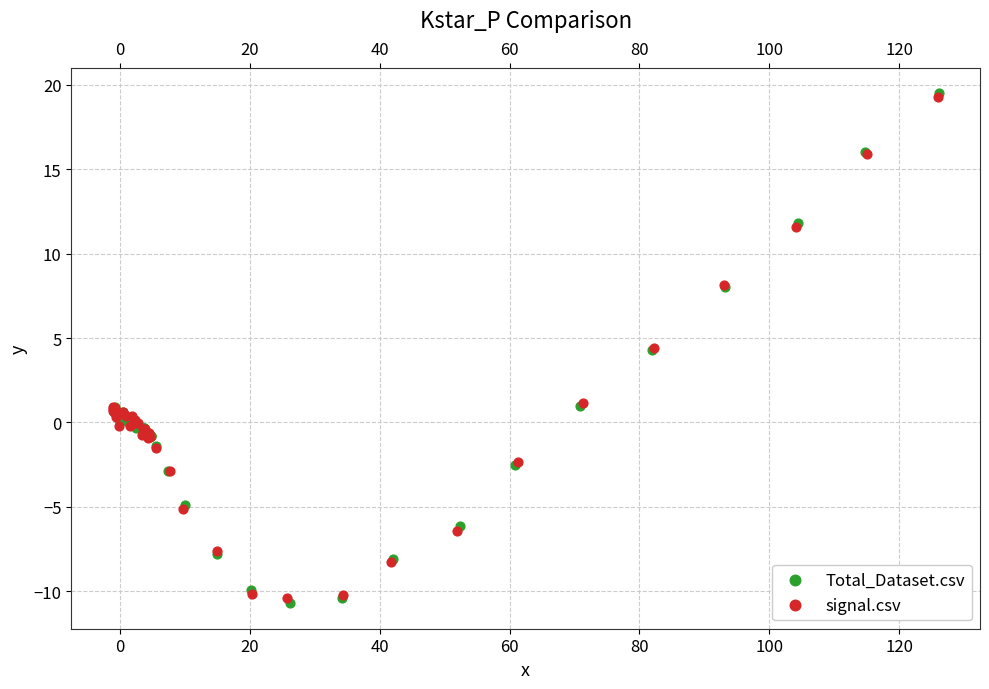

Which series has the largest Y range (max minus min)?

Total_Dataset.csv